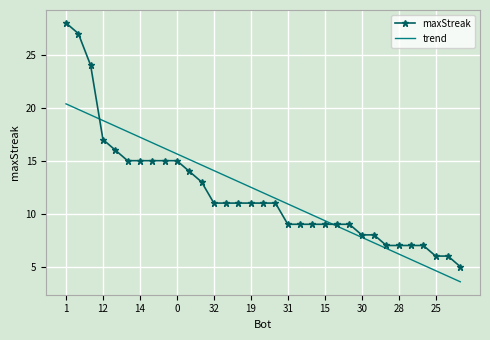

What is the maximum value shown in the chart?

28.0